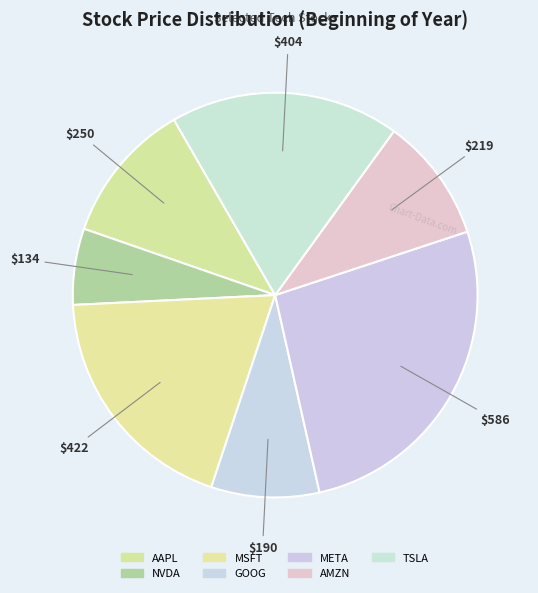

Count the number of slices in the pie.

7